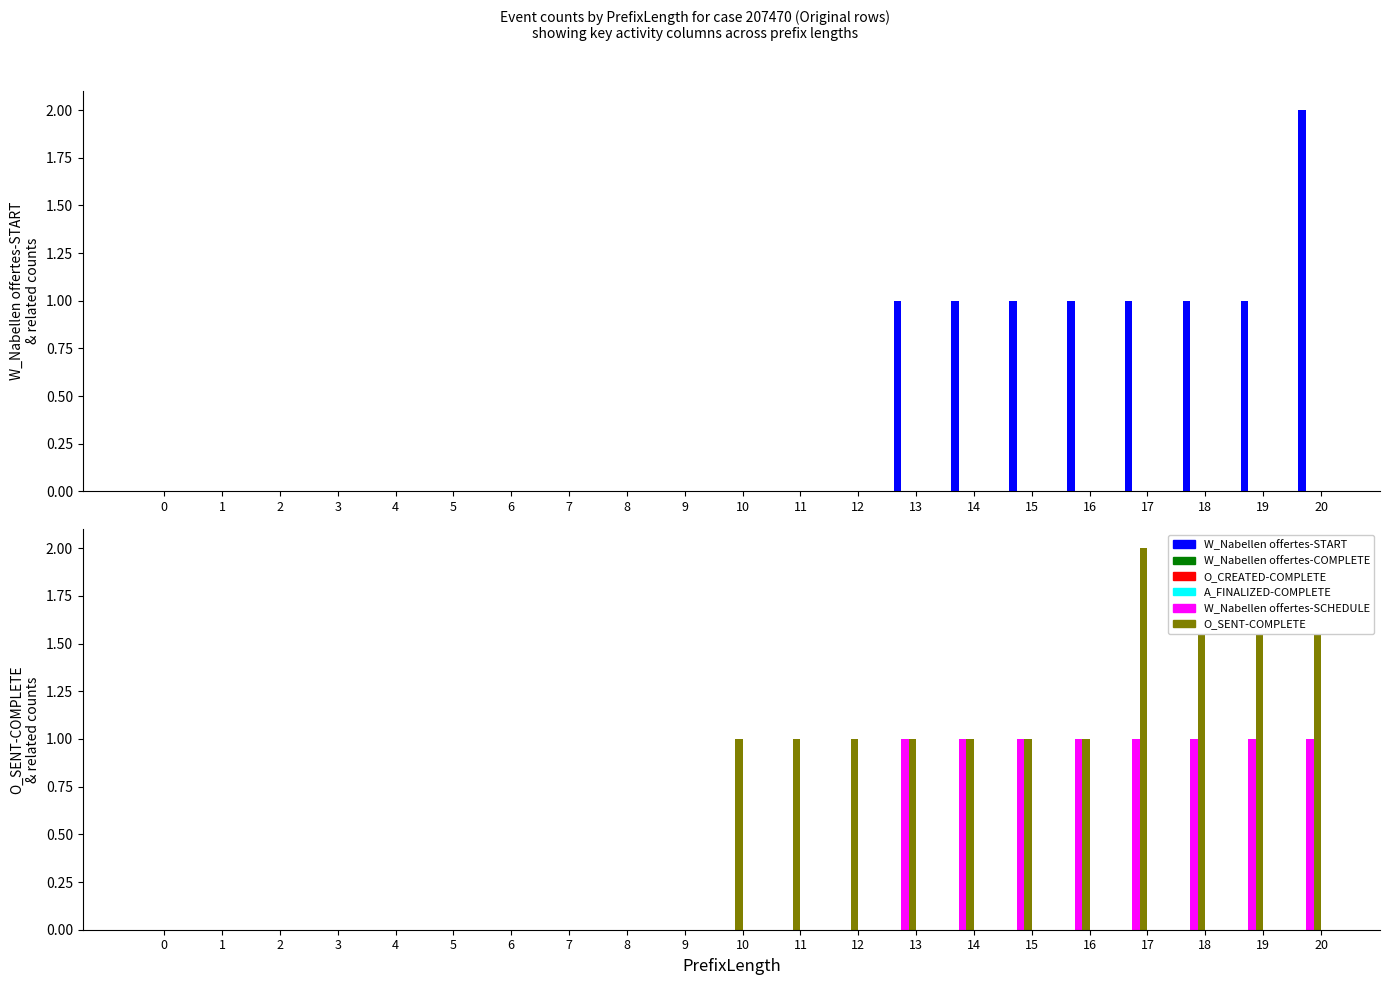

Between 12 and 9, which is larger?

12